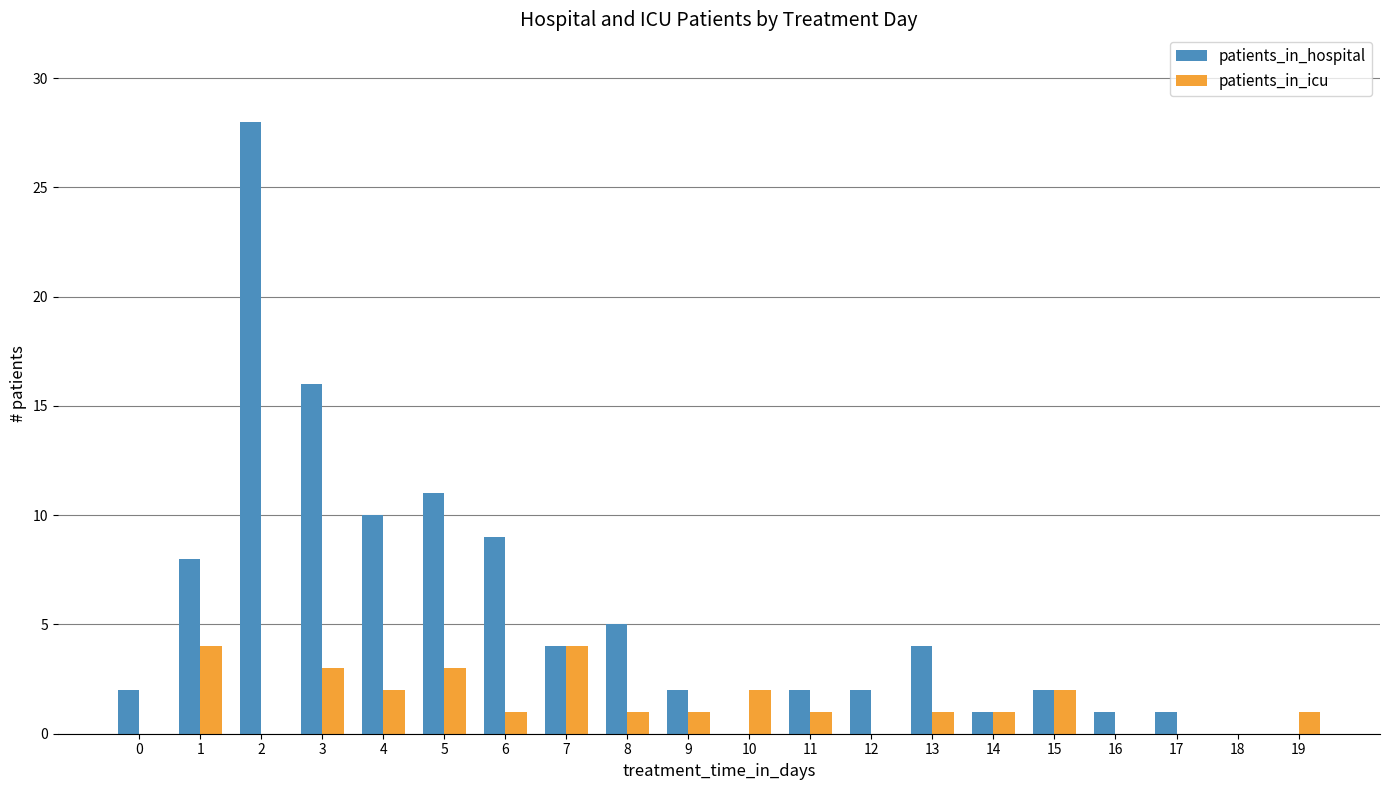

Are the bars grouped side by side (vs. stacked)?

Yes